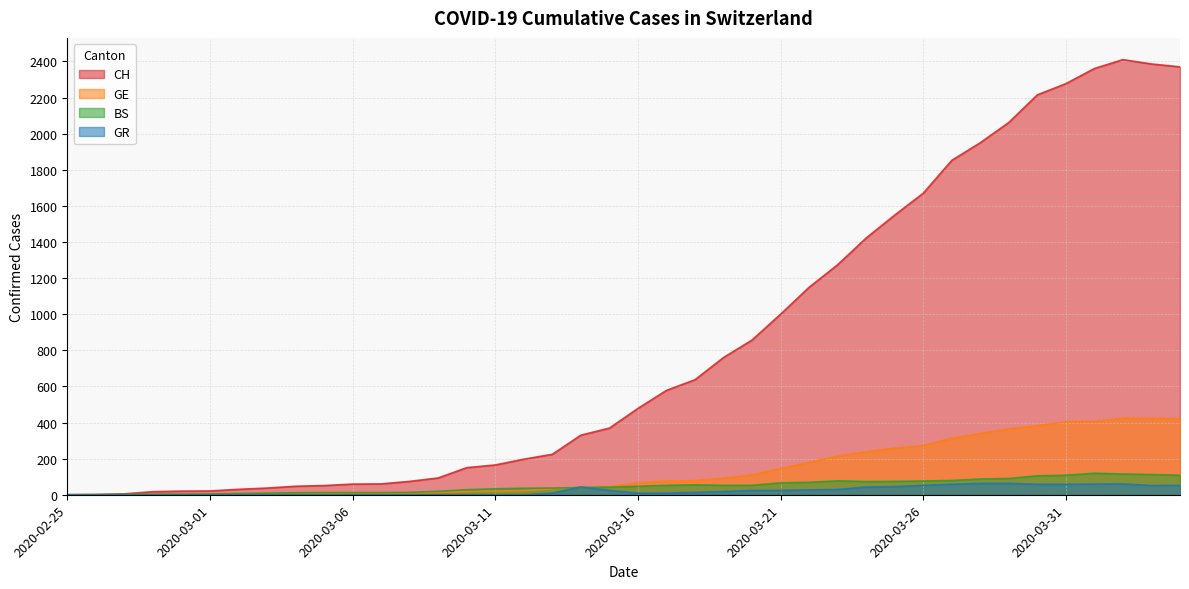

How many values in CH are above zero?

39